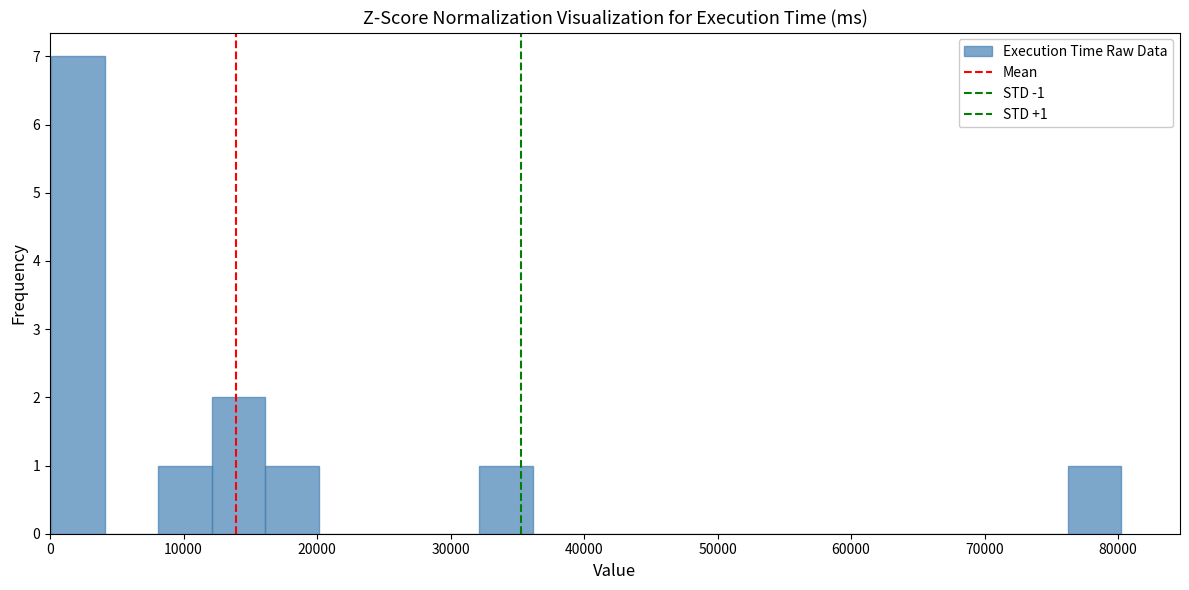

Over which range of the x-axis is the bar tallest?

0 to 4000